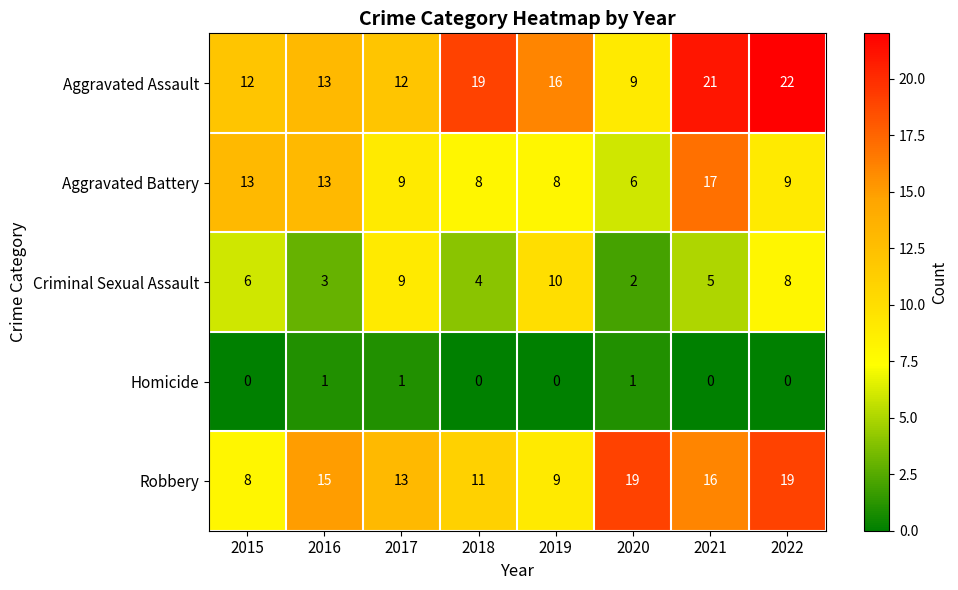

What is the difference between the second highest and minimum values in the Criminal Sexual Assault series?

7